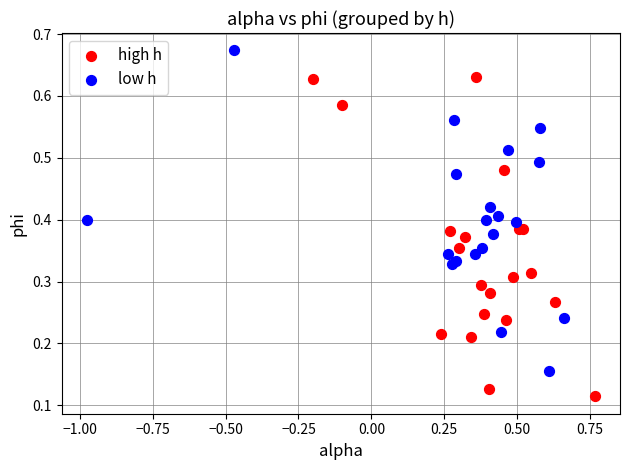

Which series contains the lowest Y value?

high h